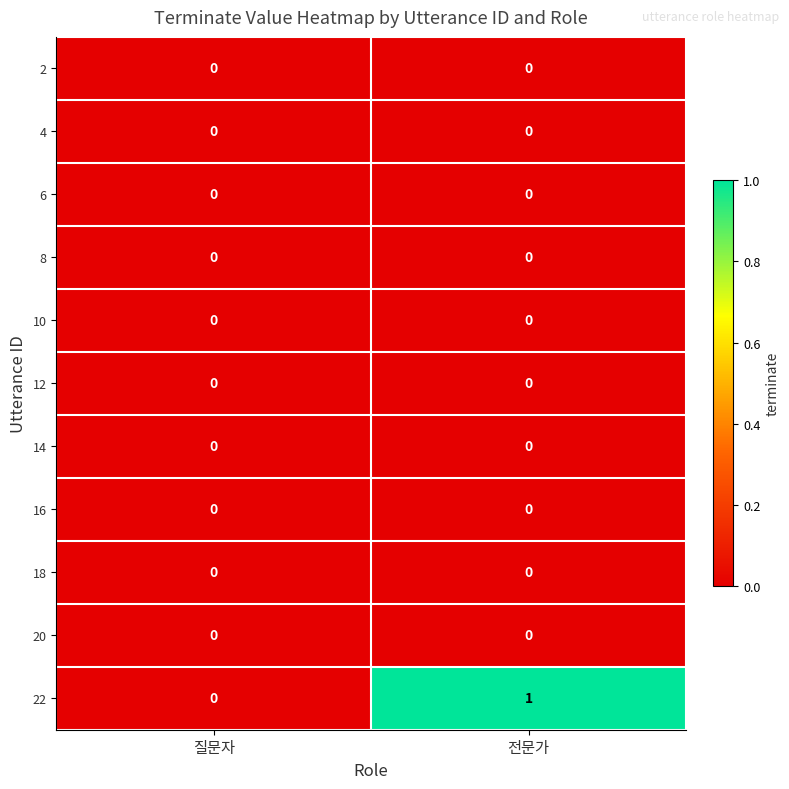

At which category does the chart reach its peak across all series?

전문가